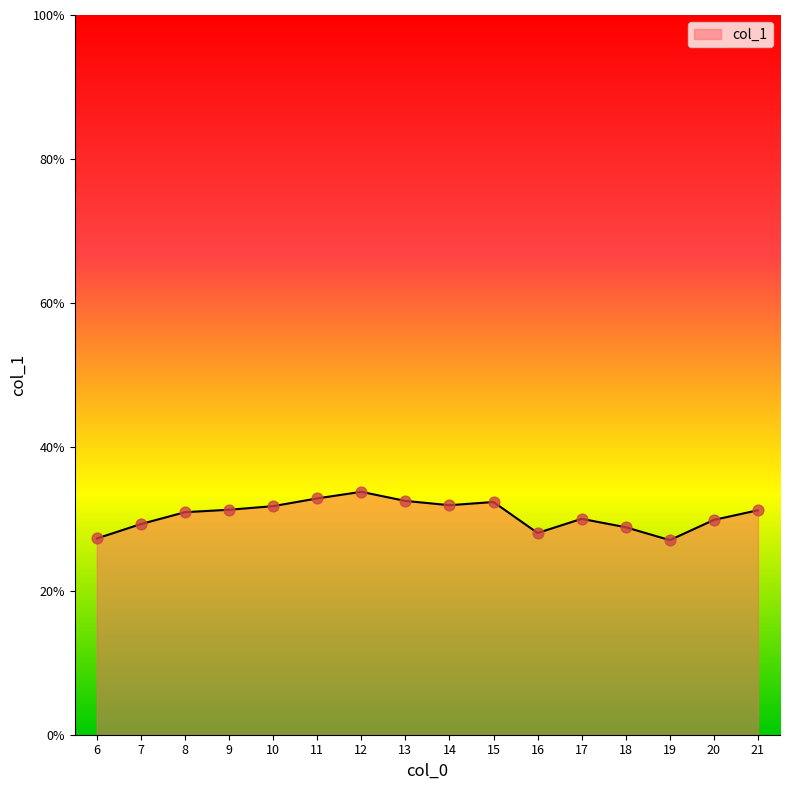

Approximately how many times larger is the value at 15 compared to 12?

1.0